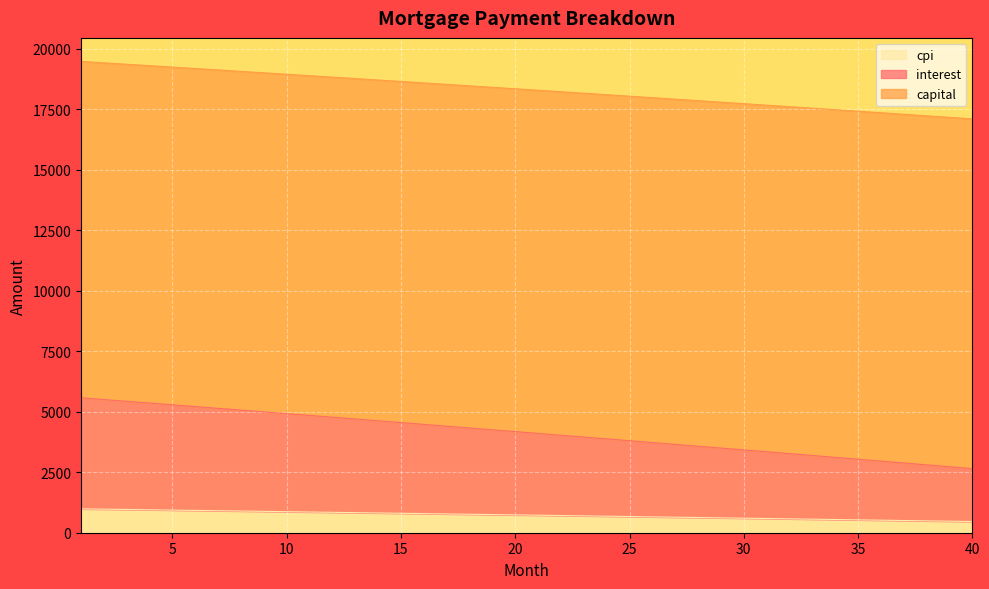

What is the minimum value for cpi?

462.6